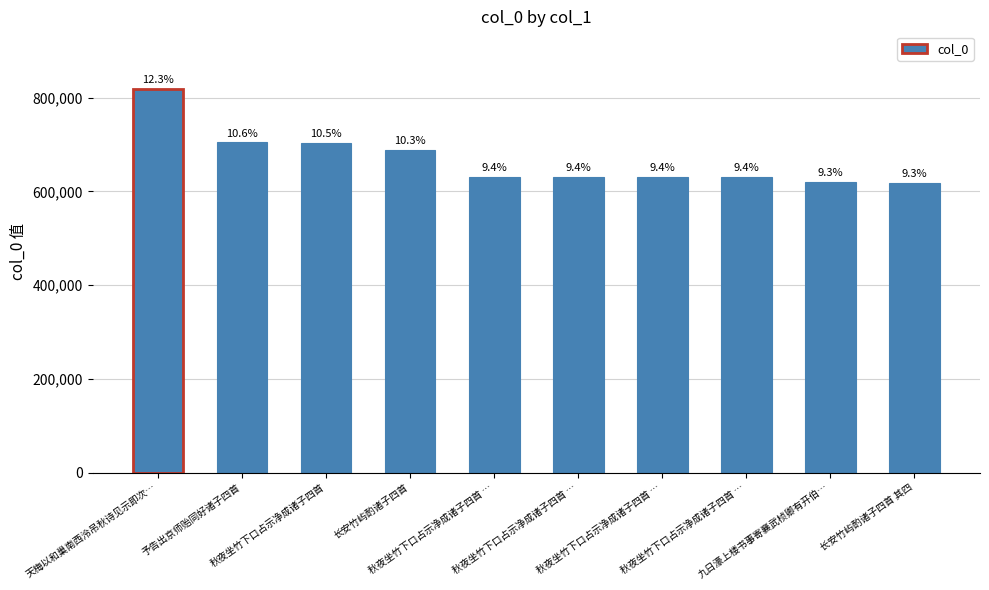

Are the bars horizontal?

No